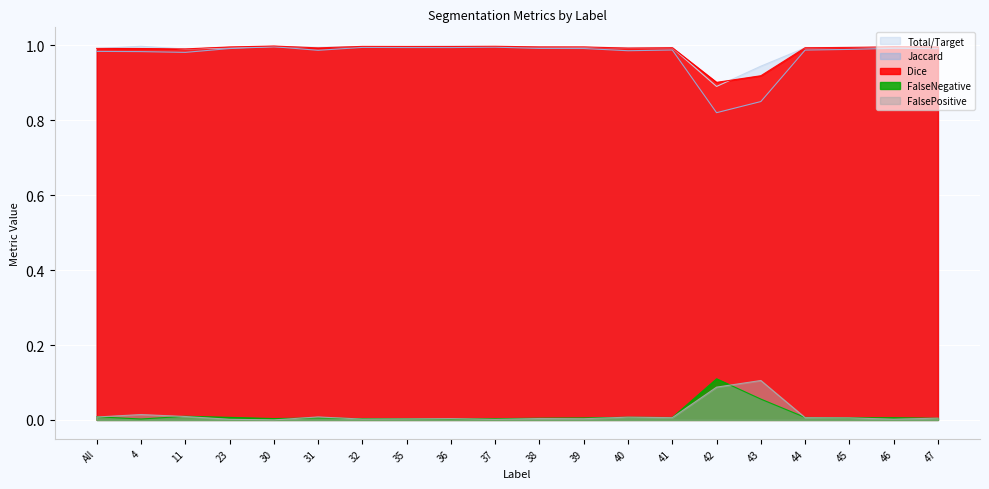

Rank the series at 36 from lowest to highest value.

FalseNegative, FalsePositive, Jaccard, Dice, Total/Target